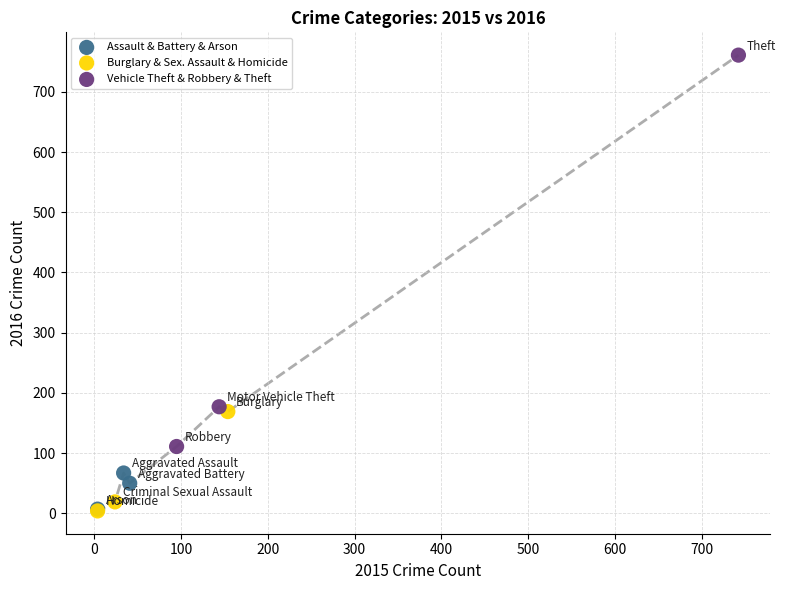

Which series contains the highest Y value?

Vehicle Theft & Robbery & Theft